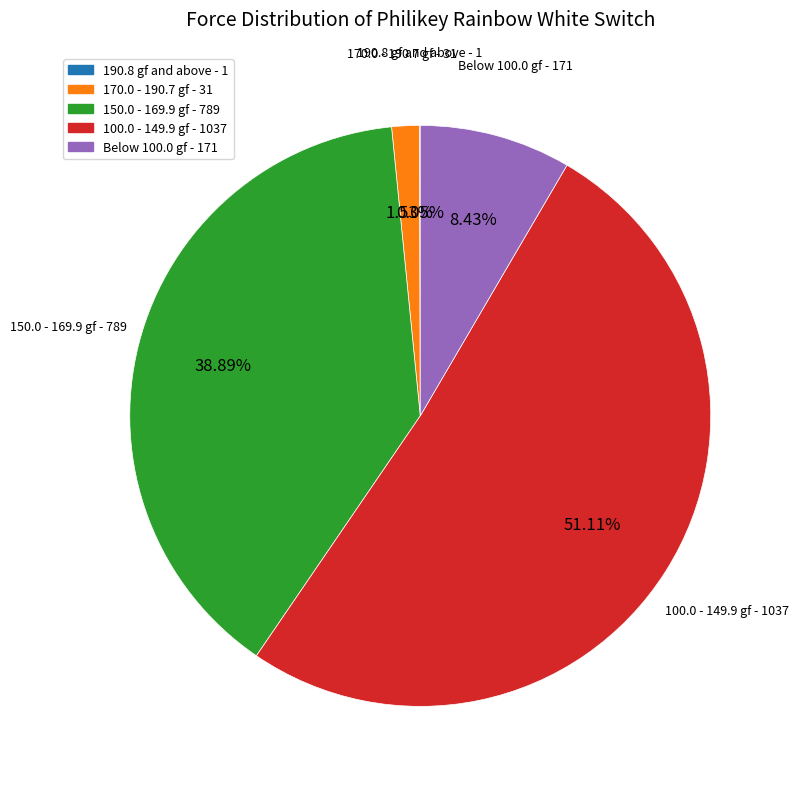

Is the sum of Below 100.0 gf - 171 and 150.0 - 169.9 gf - 789 greater than half?

No